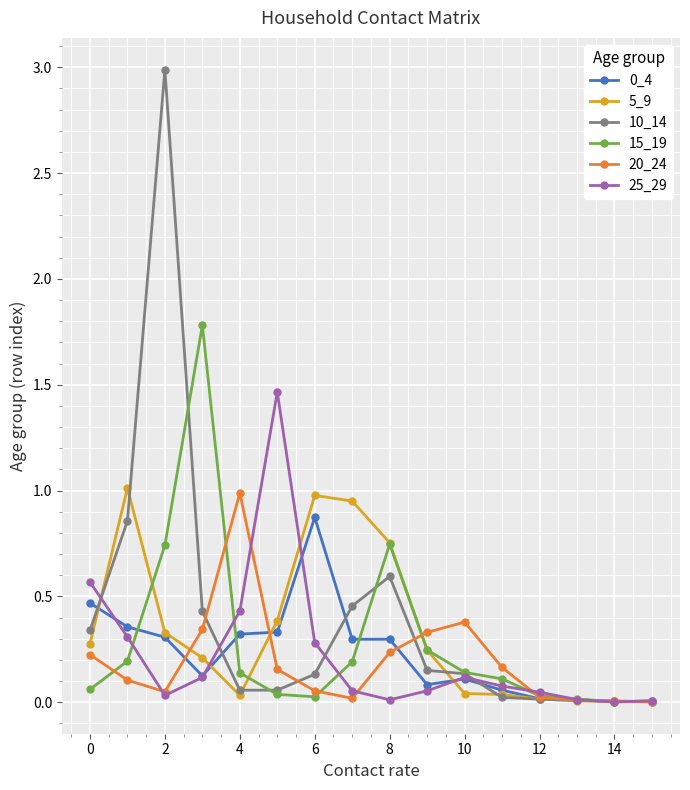

True or false: 20_24 has more than 0 points higher than both neighbors.

True